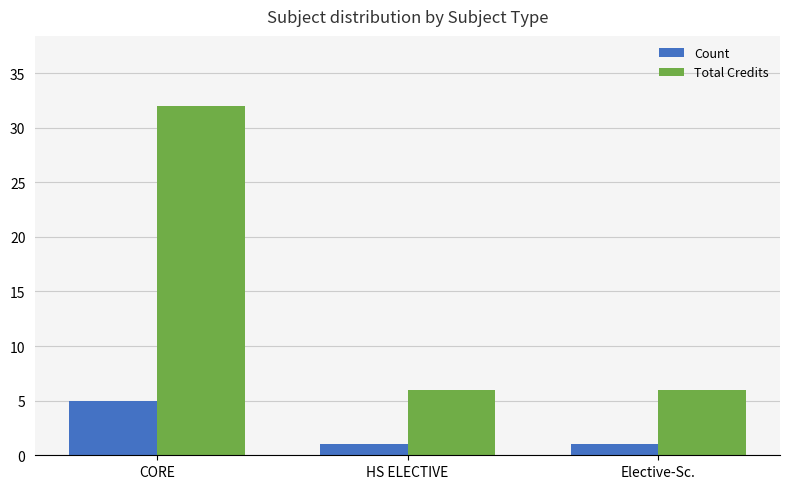

Reading right to left, list all the values displayed in this chart.

Count: 1	1	5
Total Credits: 6	6	32